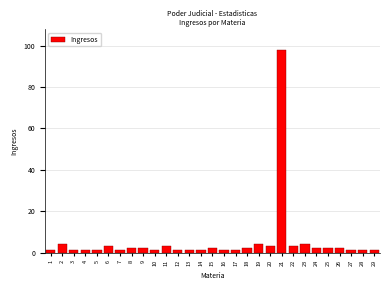

Reading left to right, extract all data points from this chart.

1	4	1	1	1	3	1	2	2	1	3	1	1	1	2	1	1	2	4	3	98	3	4	2	2	2	1	1	1